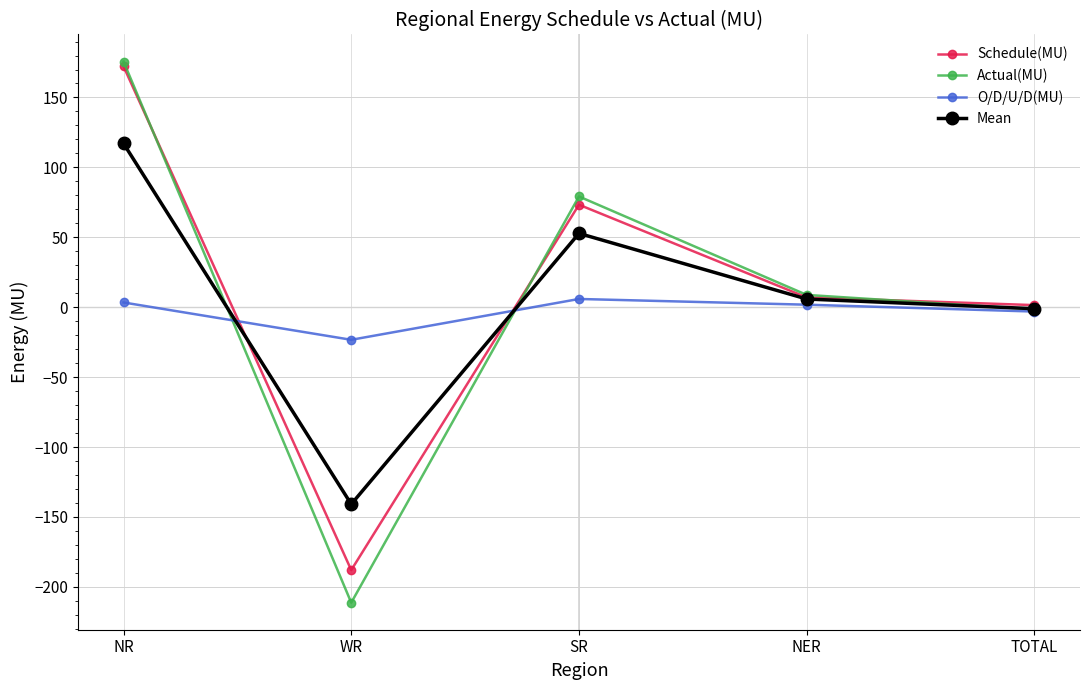

How many data points in Schedule(MU) are less than 7?

2